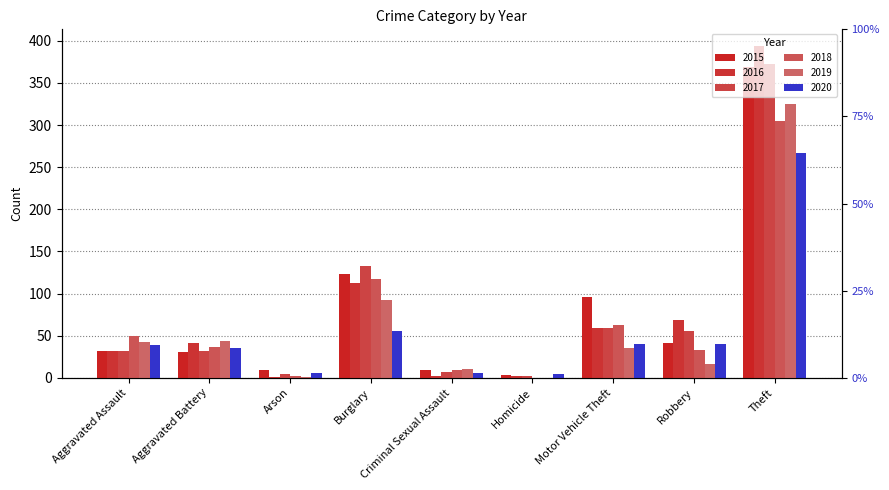

At which category is the sum across all series the highest?

Theft